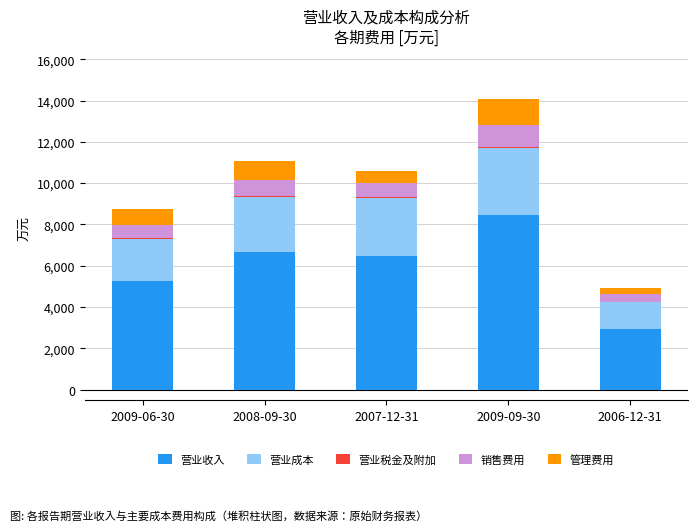

The value of 营业收入 at 2007-12-31 is 6488. True or false?

True